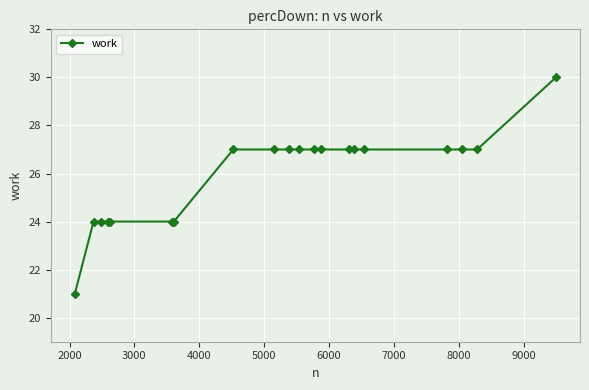

What is the minimum value shown in the chart?

21